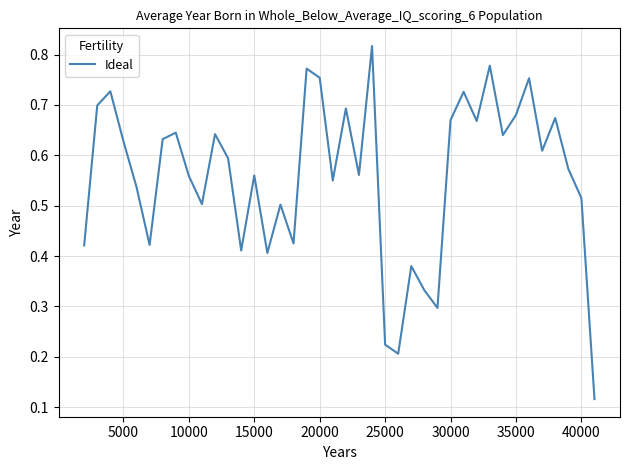

Does the chart display data point markers on the line(s)?

No